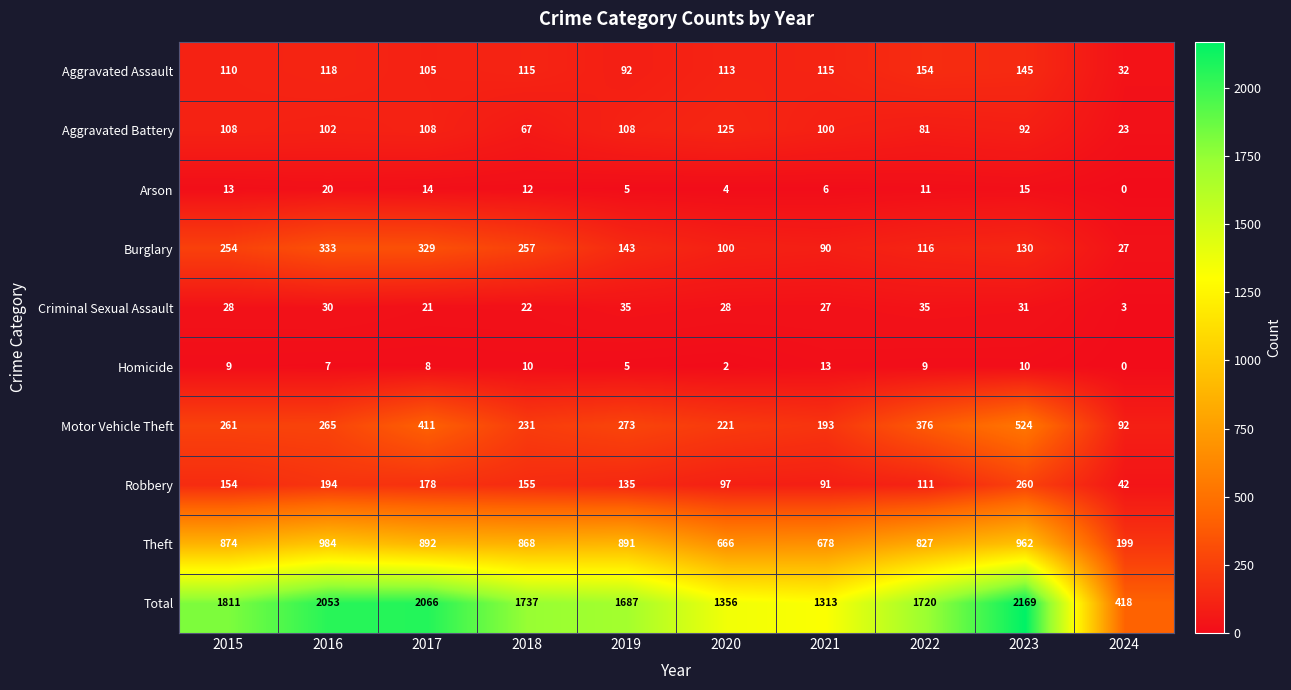

Which series has the widest spread of values?

Total